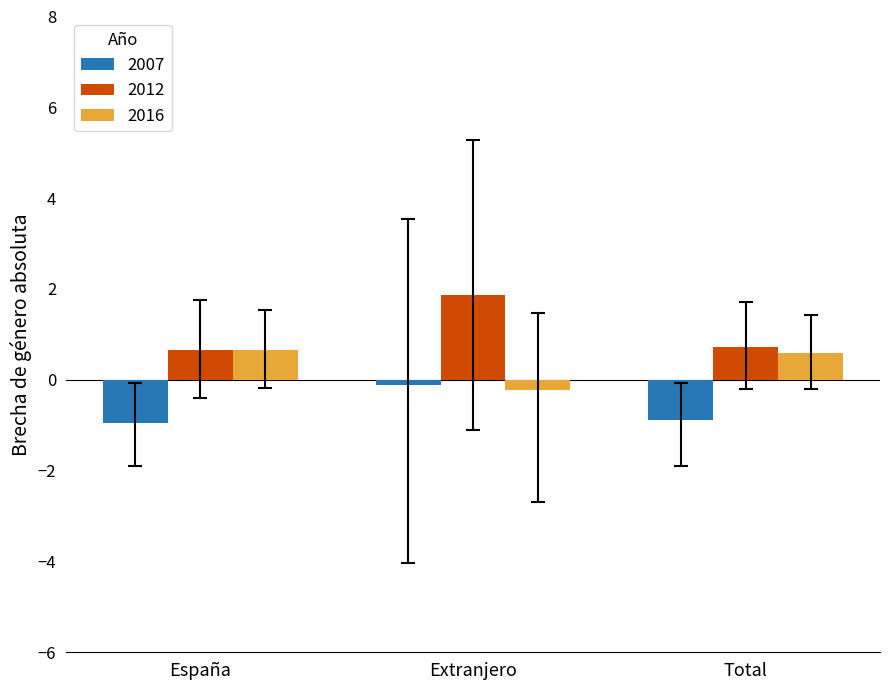

Is it true that 2012 equals 0.7 at Total?

True